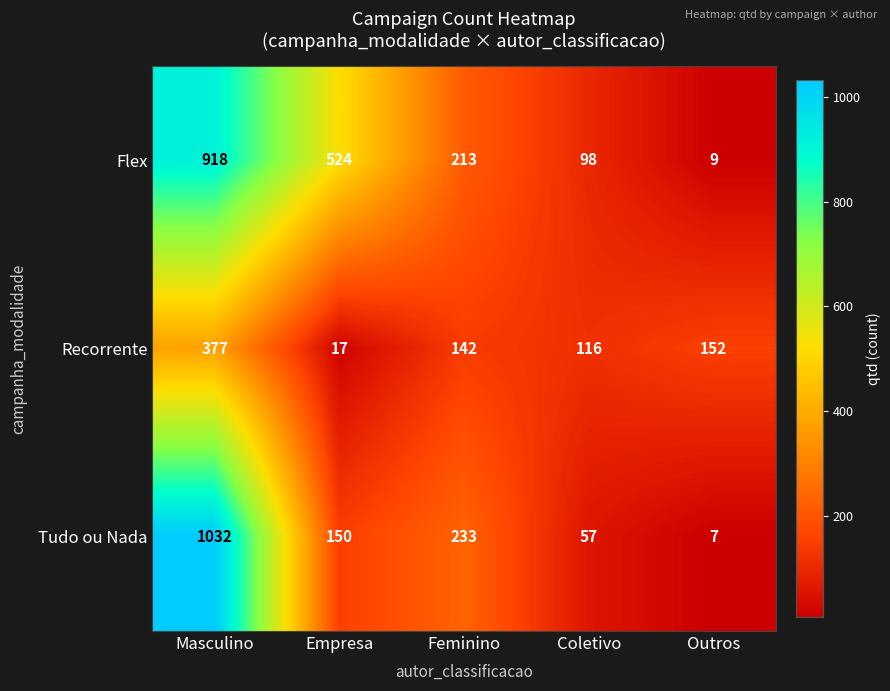

List the series in order of their peak value, highest first.

Tudo ou Nada, Flex, Recorrente